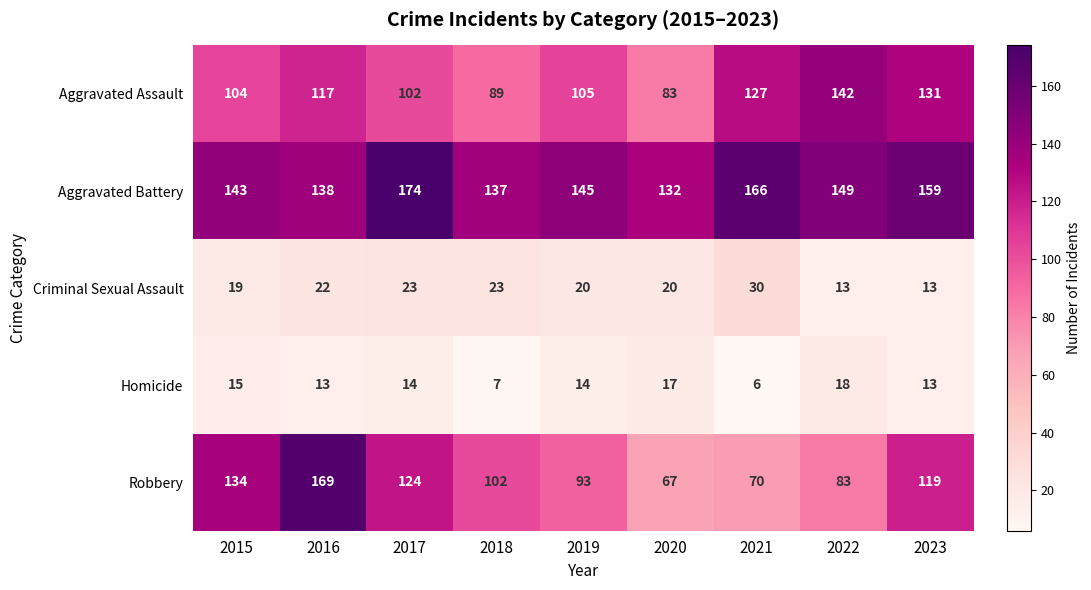

Which series has the largest range (max minus min)?

Robbery